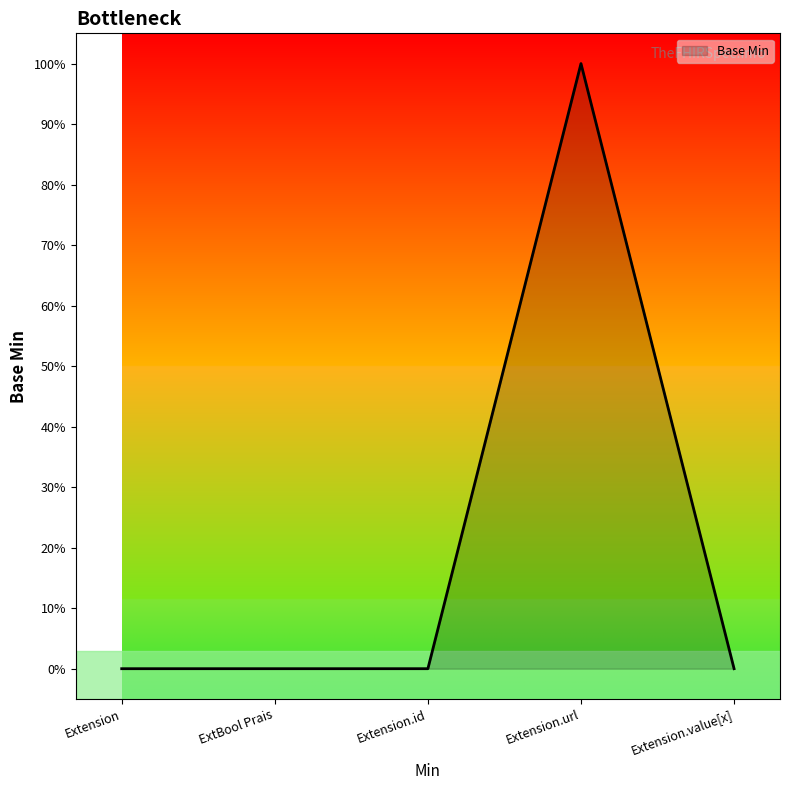

Is this an area chart (filled region under the line)?

Yes